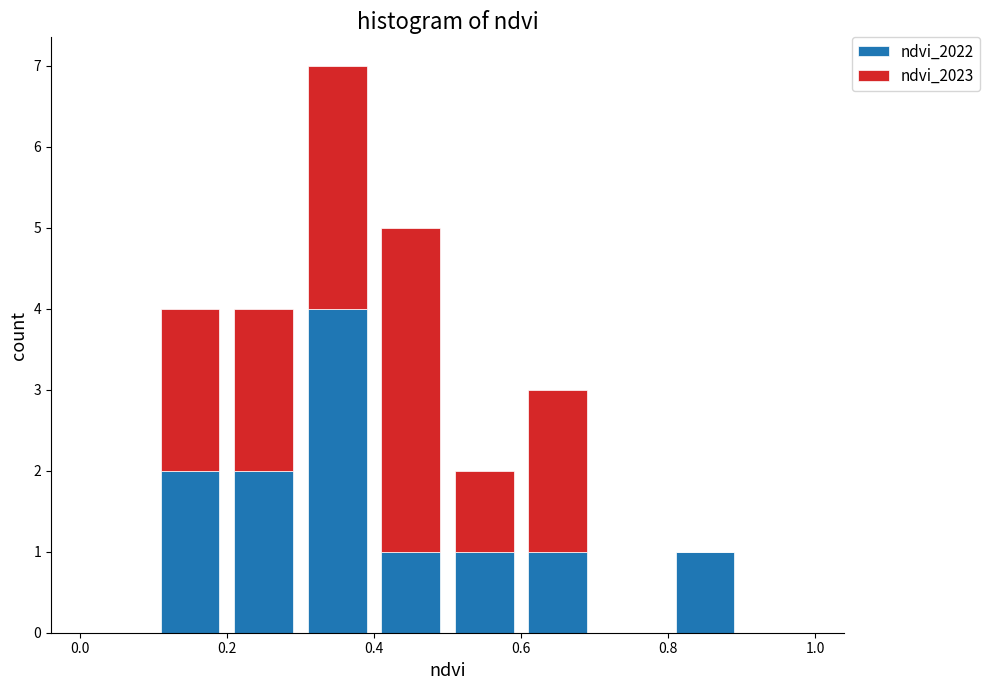

Which range on the x-axis has the tallest stacked bar (by total height)?

0.3 to 0.4